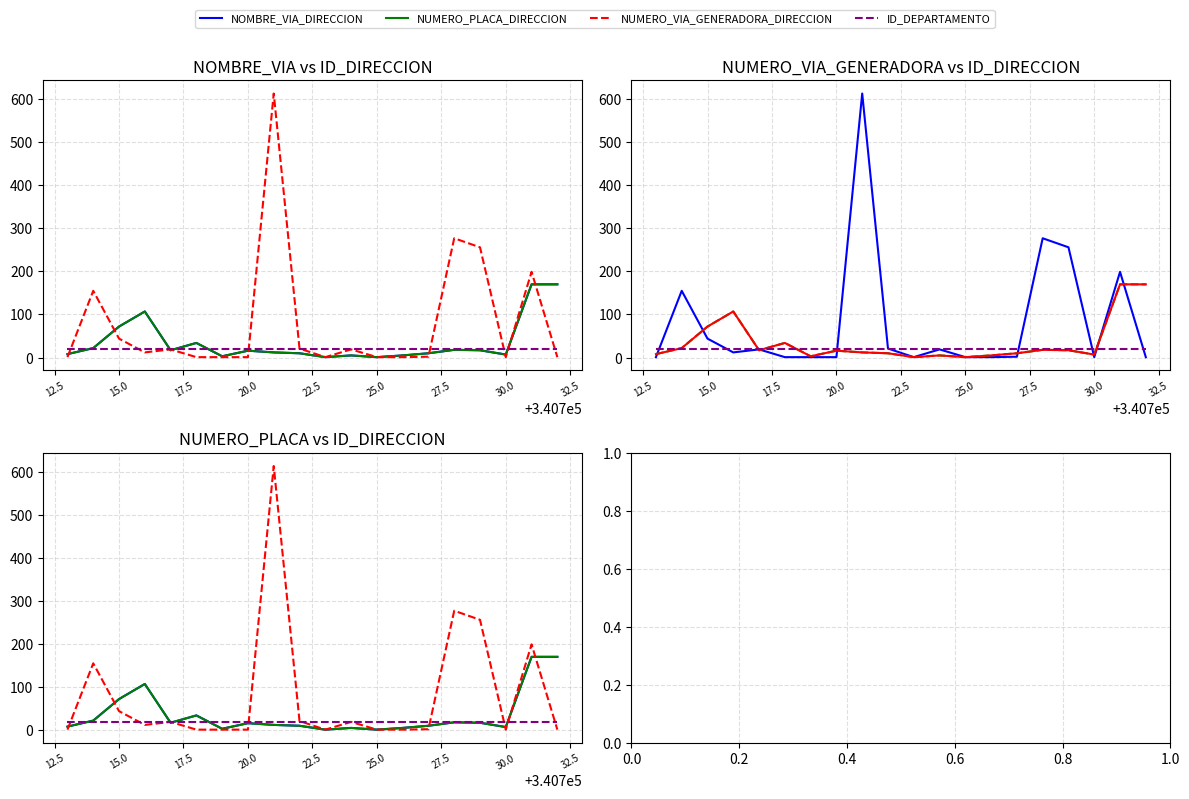

Reading left to right, extract all data points from this chart.

NOMBRE_VIA_DIRECCION: 8	22	72	107	17	34	3	16	12	10	1	5	1	5	10	18	17	7	170	170
NUMERO_PLACA_DIRECCION: 8	22	72	107	17	34	3	16	12	10	1	5	1	5	10	18	17	7	170	170
NUMERO_VIA_GENERADORA_DIRECCION: 1	155	44	12	19	1	1	1	613	21	1	19	1	1	2	277	256	1	199	1
ID_DEPARTAMENTO: 19	19	19	19	19	19	19	19	19	19	19	19	19	19	19	19	19	19	19	19